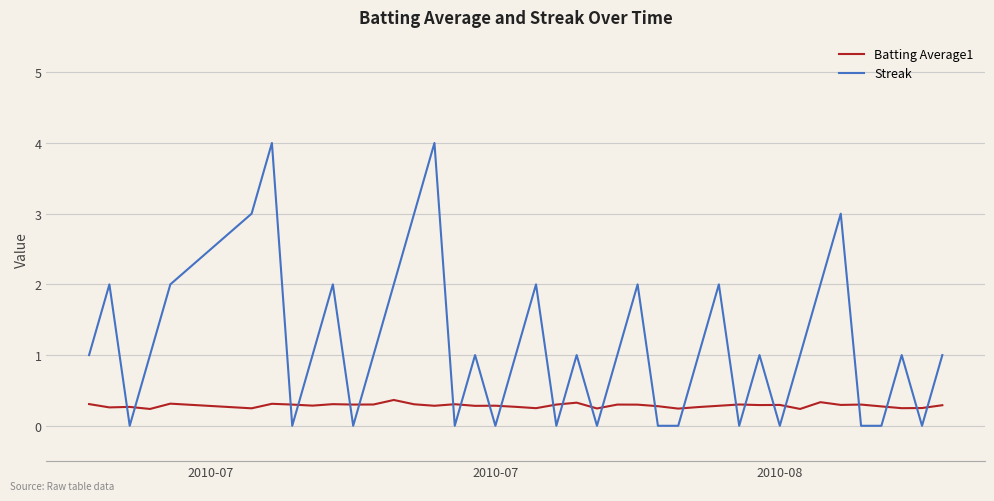

Which series has the largest total across all categories?

Streak